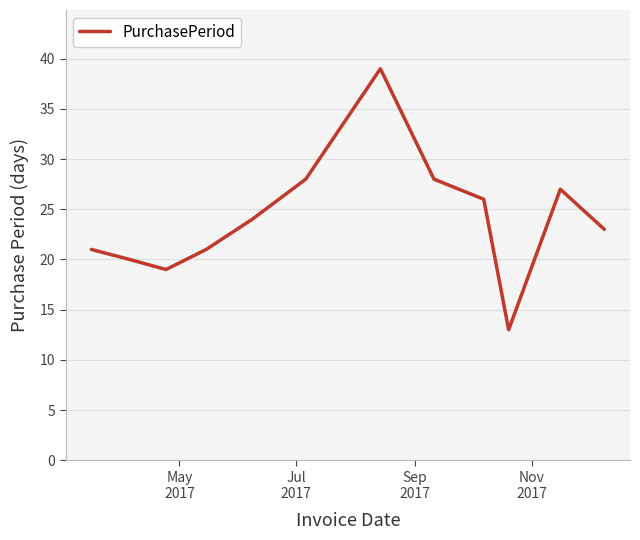

What is the difference between the maximum and minimum values?

26